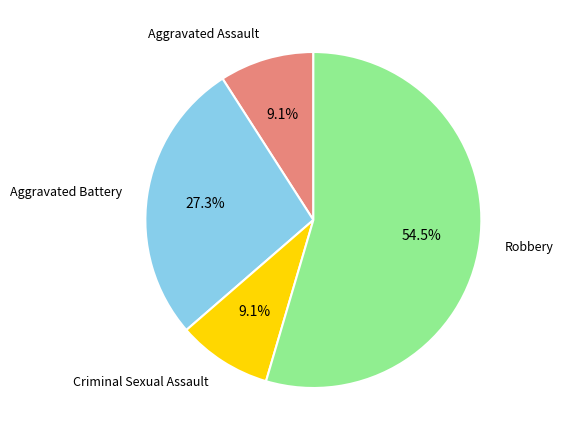

Is there a majority slice in this chart?

Yes